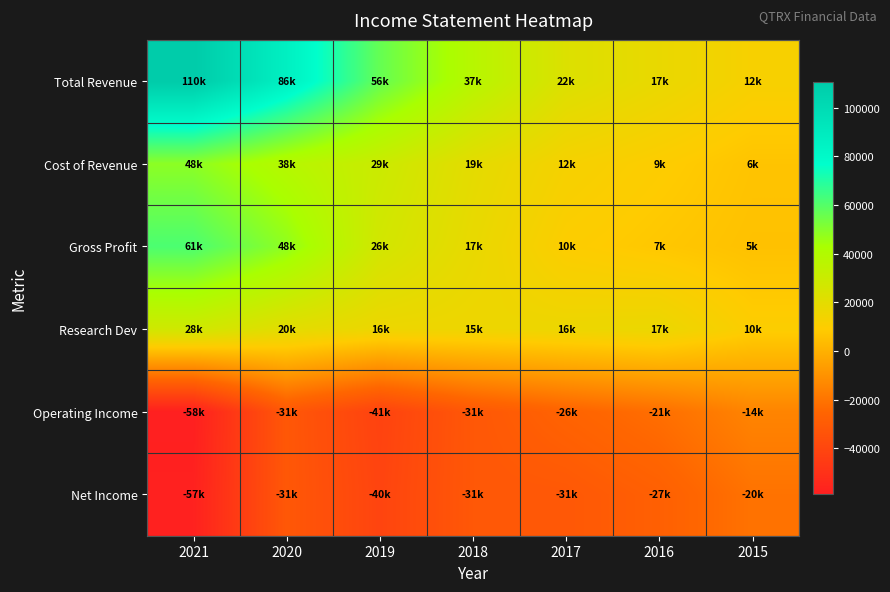

Reading left to right, transcribe all the data shown in this chart.

Total Revenue: 2021=110600	2020=86400	2019=56700	2018=37600	2017=22900	2016=17600	2015=12200
Cost of Revenue: 2021=48800	2020=38200	2019=29900	2018=19700	2017=12900	2016=9800	2015=6500
Gross Profit: 2021=61700	2020=48200	2019=26800	2018=17900	2017=10000	2016=7700	2015=5700
Research Dev: 2021=28000	2020=20200	2019=16200	2018=15800	2017=16300	2016=17000	2015=10100
Operating Income: 2021=-58600	2020=-31600	2019=-41600	2018=-31600	2017=-26000	2016=-21700	2015=-14500
Net Income: 2021=-57700	2020=-31500	2019=-40800	2018=-31500	2017=-31200	2016=-27600	2015=-20300